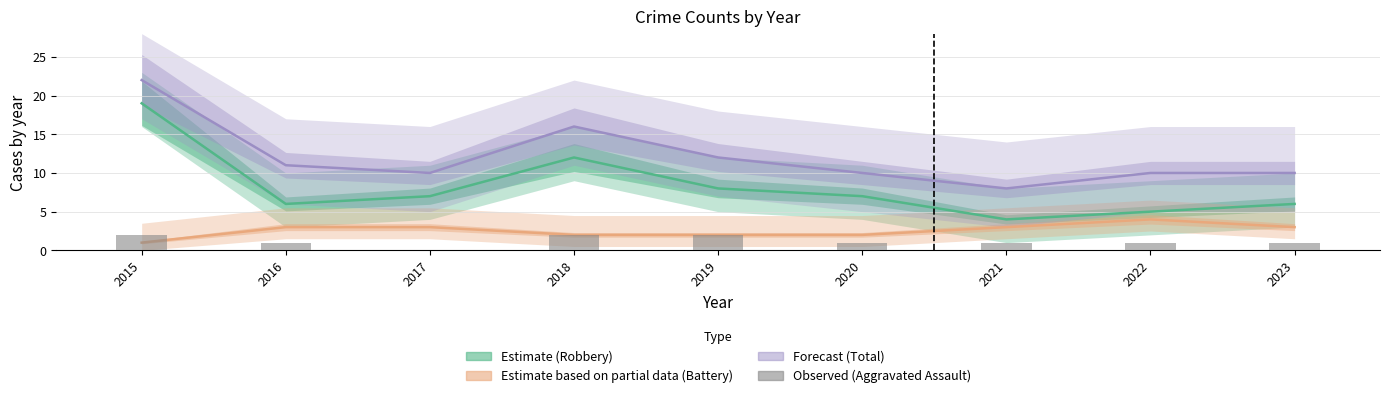

Which series has the largest range (max minus min)?

Robbery (Estimate)